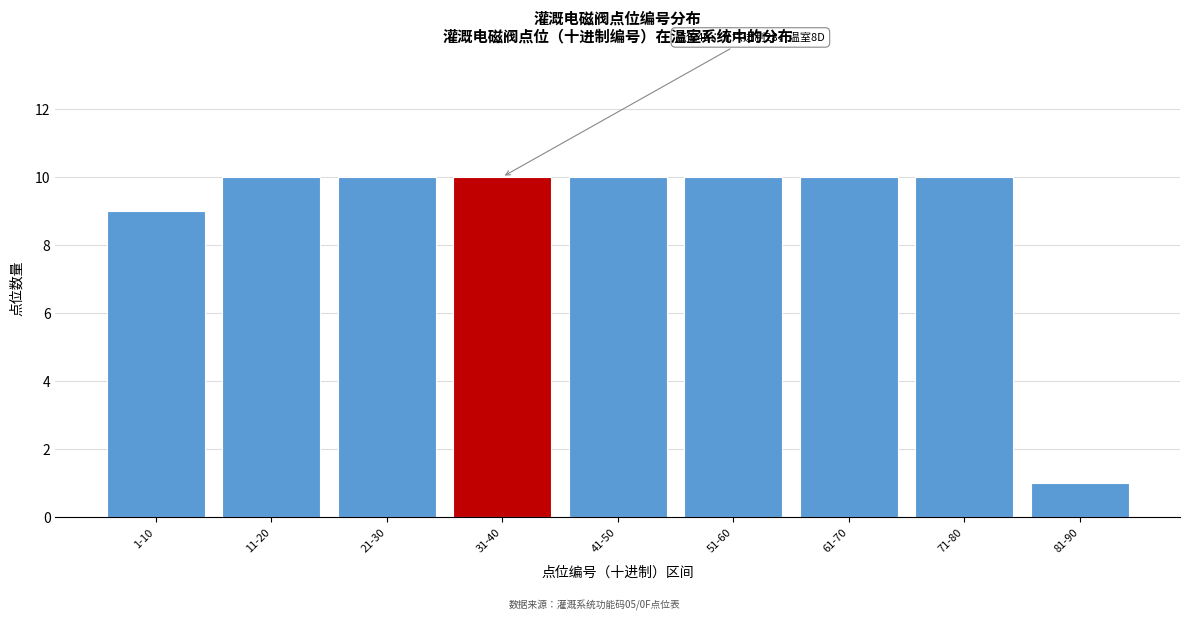

Reading left to right, extract all data points from this chart.

1-10=9	11-20=10	21-30=10	31-40=10	41-50=10	51-60=10	61-70=10	71-80=10	81-90=1